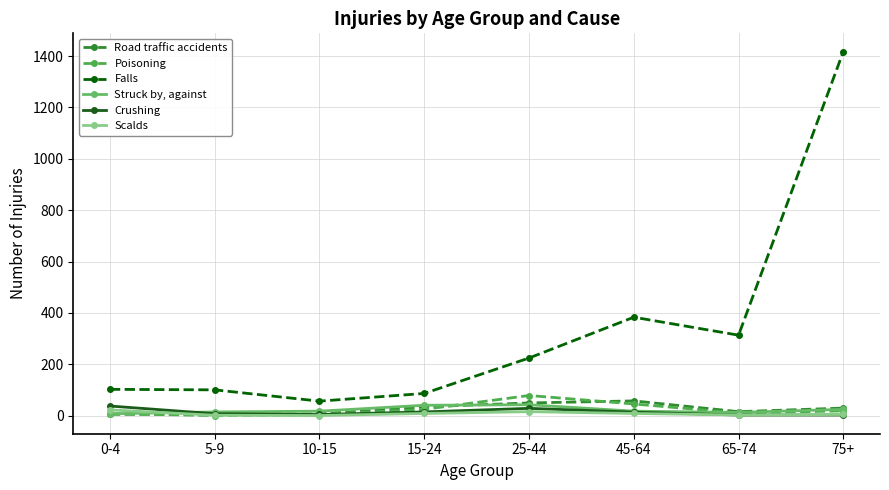

True or false: Poisoning and Falls intersect in this chart.

False